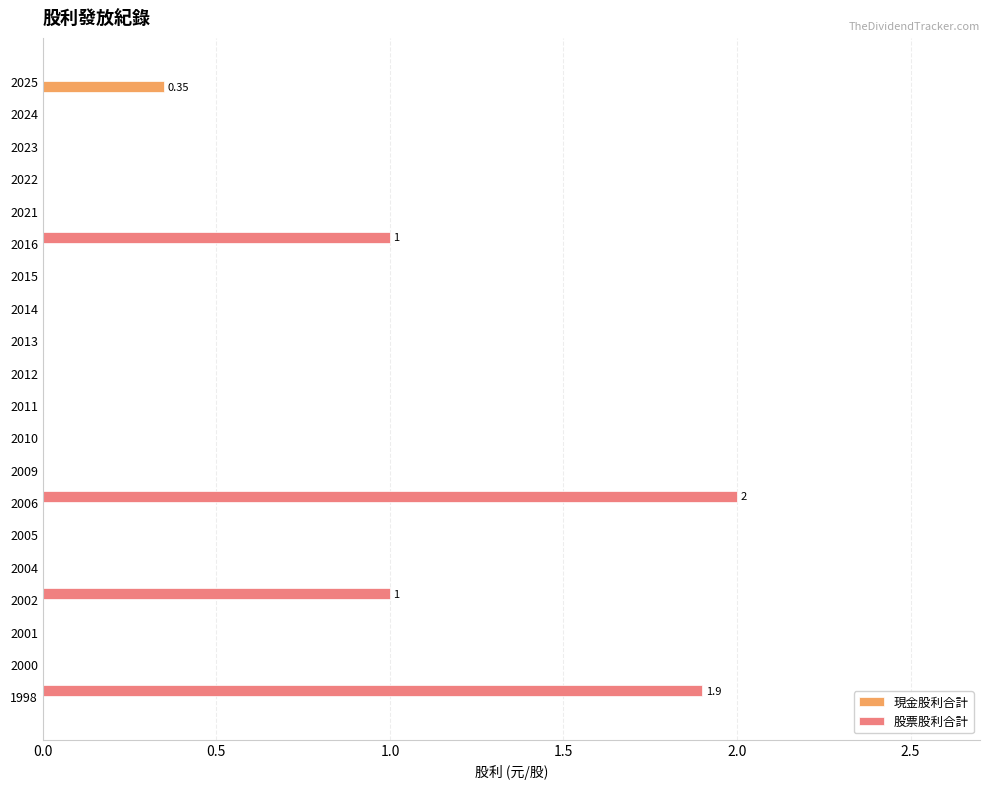

Which series has the largest total across all categories?

股票股利合計